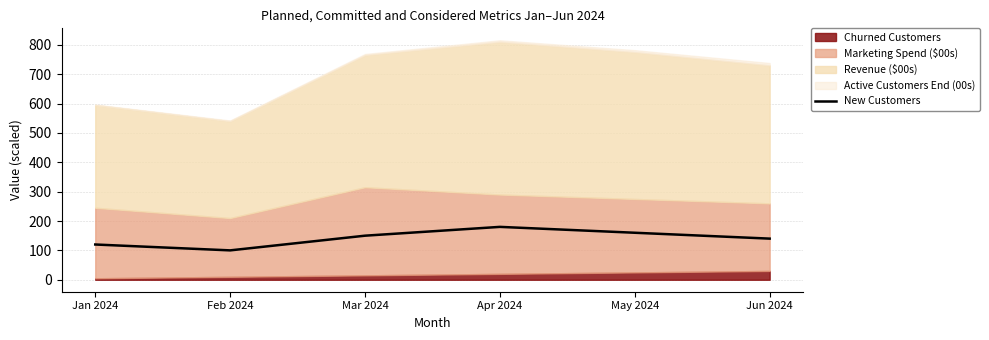

What is the maximum value shown in the chart?

180